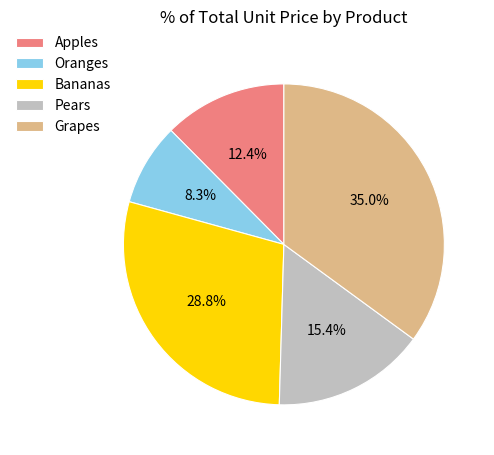

To the nearest percent, what is the difference between the largest and smallest slice percentages?

27%